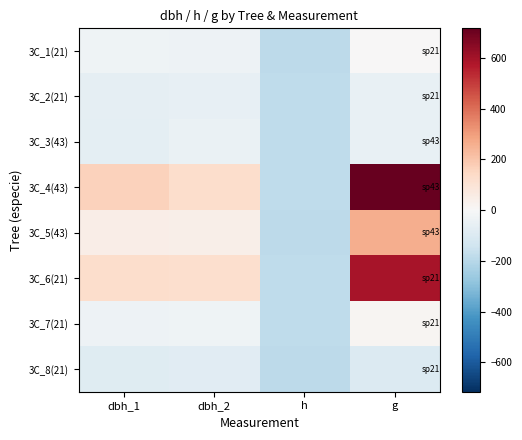

Which category has the highest value across all series?

g